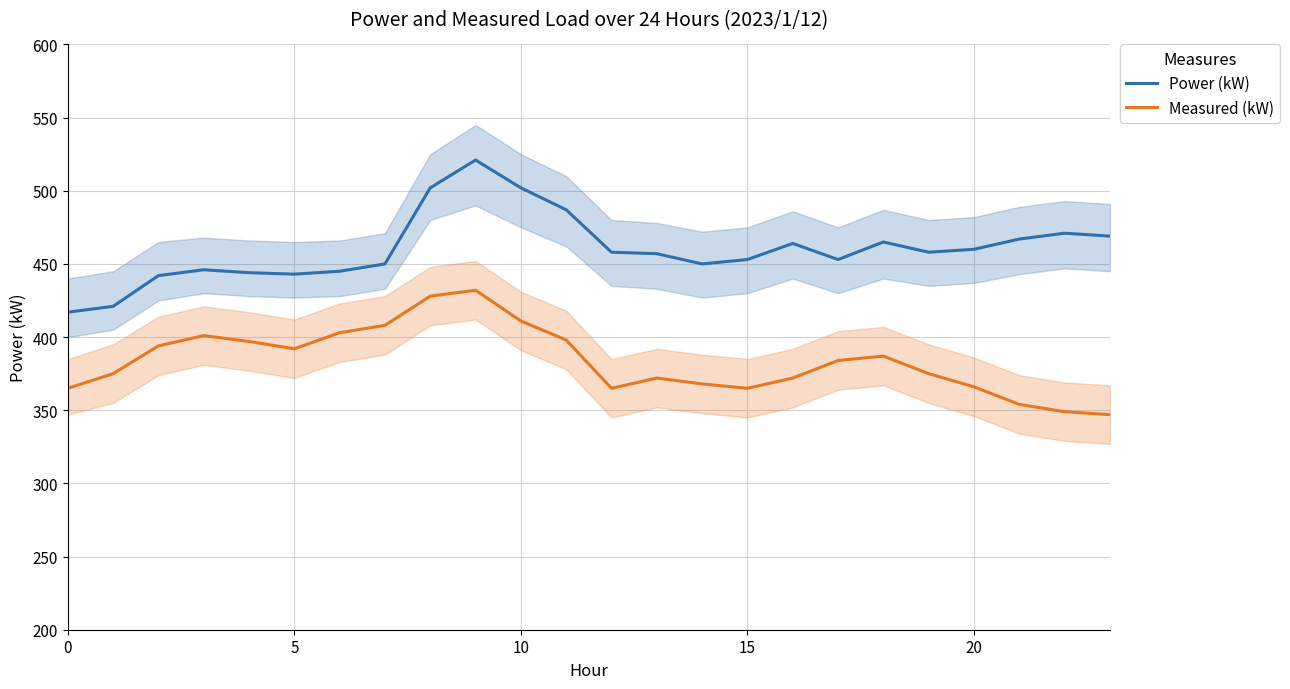

In Power (kW), how many points are lower than both neighbors (excluding endpoints)?

4